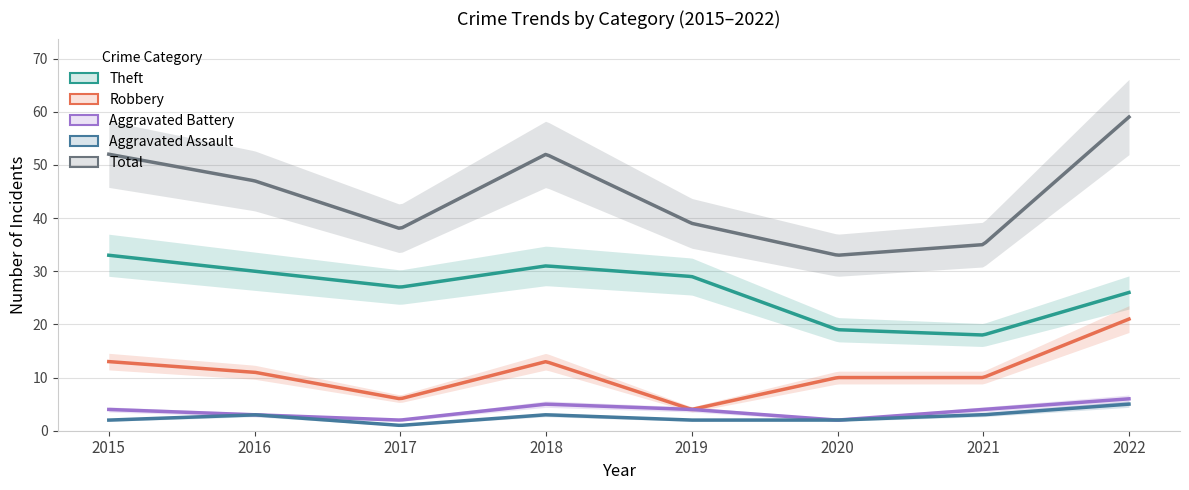

At which label does Total first exceed 47?

2015